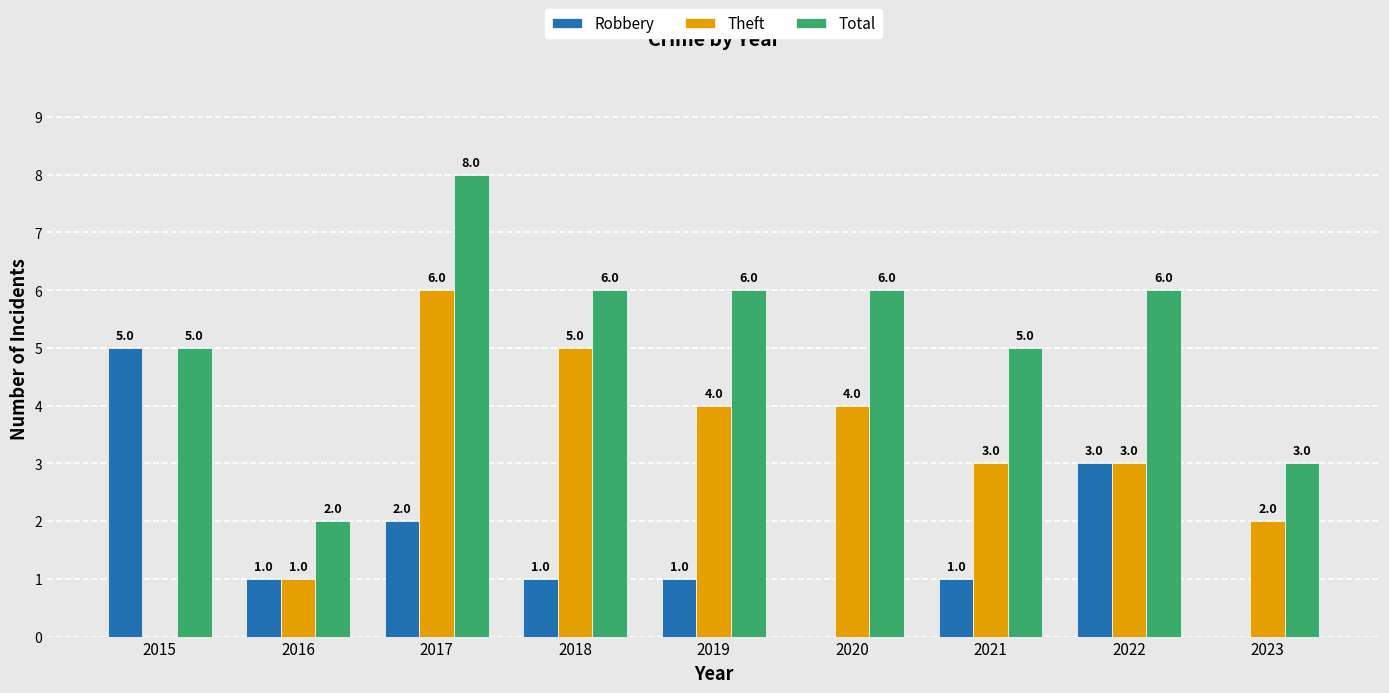

Read the Robbery value at 2016.

1